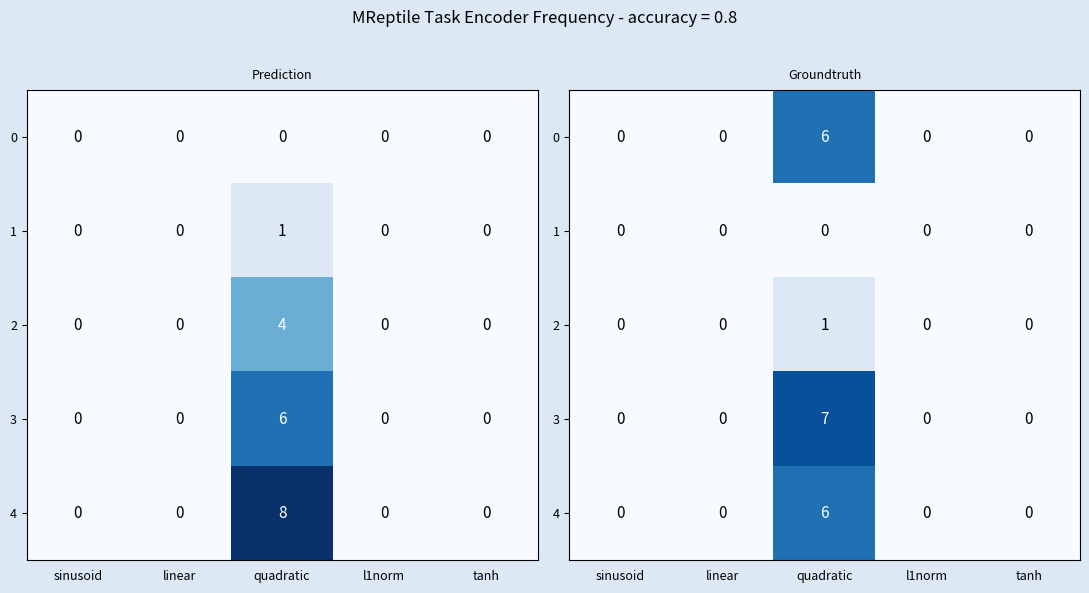

Which series has the widest spread of values?

3